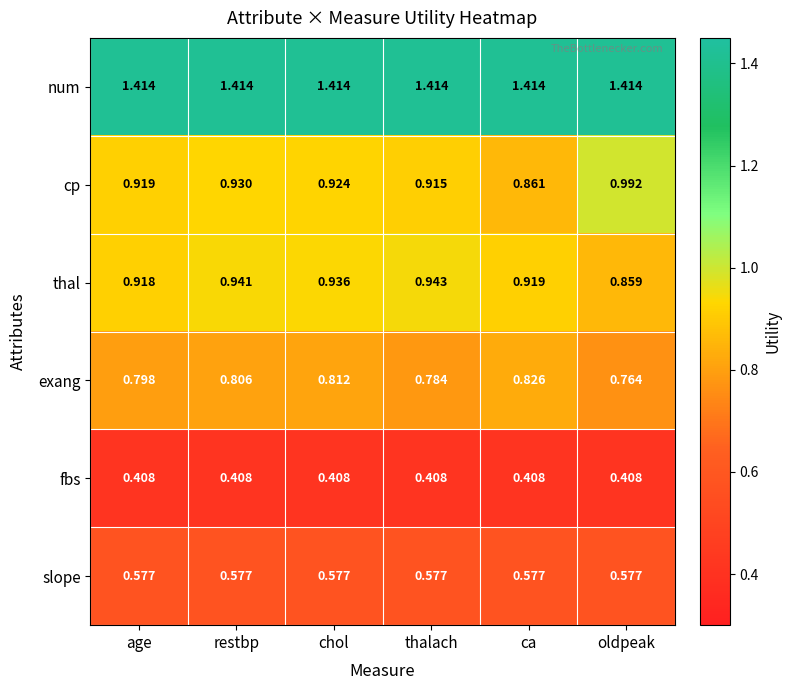

How many data points does each series have?

6